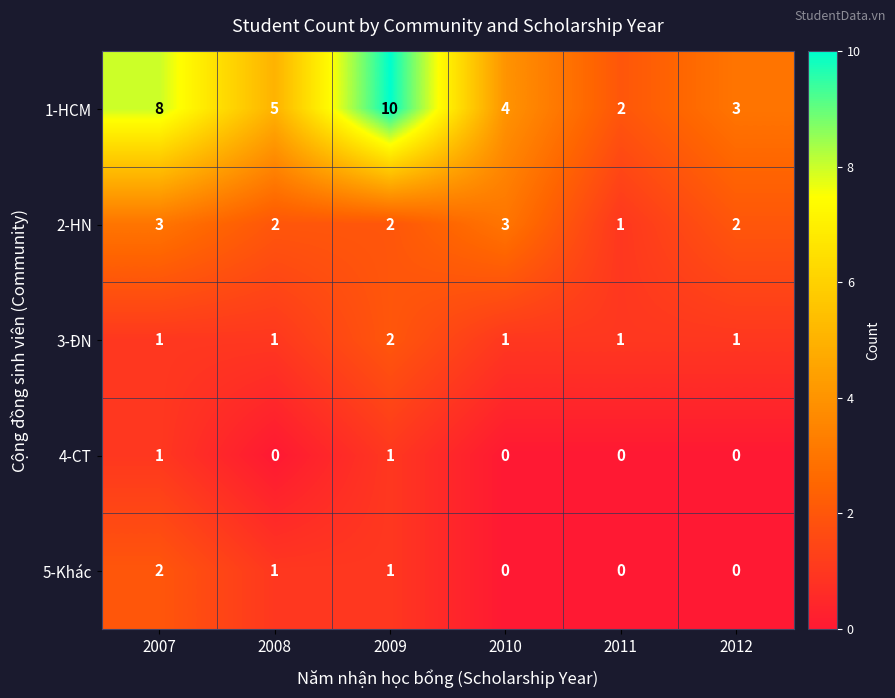

How many data points does each series have?

6